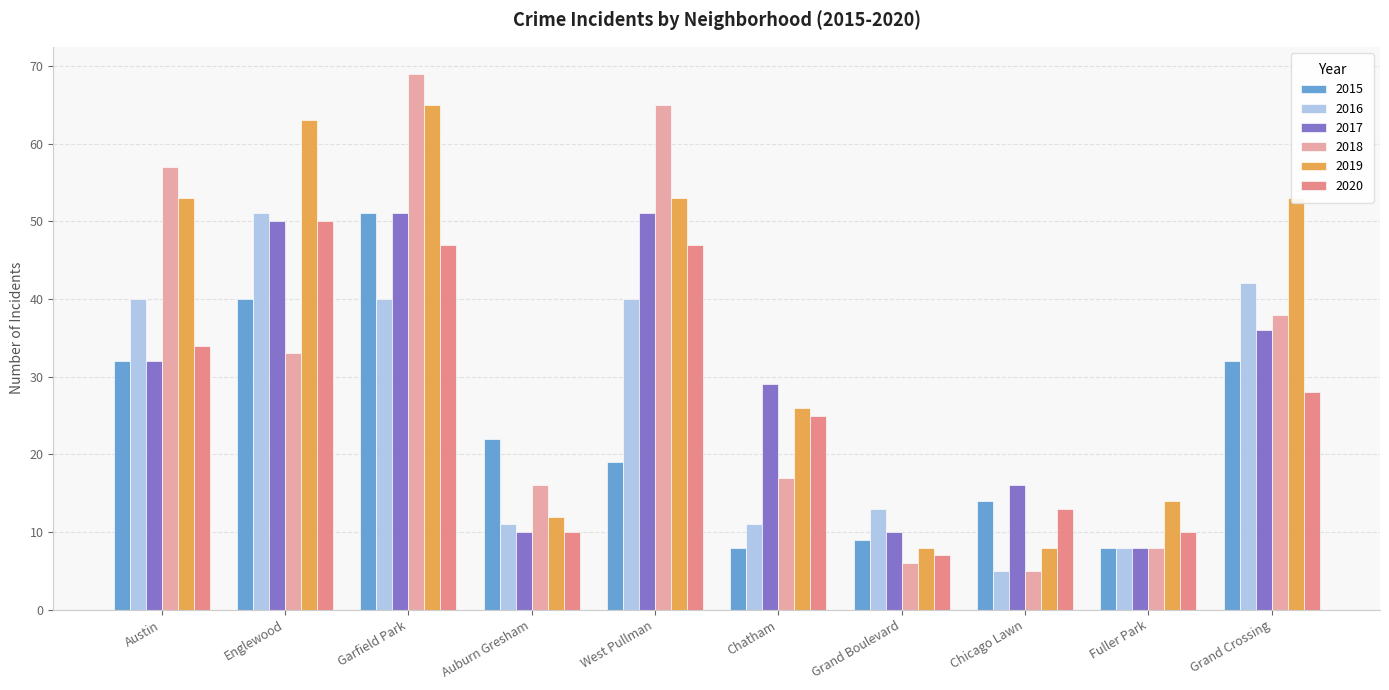

What is the difference between the second highest and minimum values in the 2020 series?

40